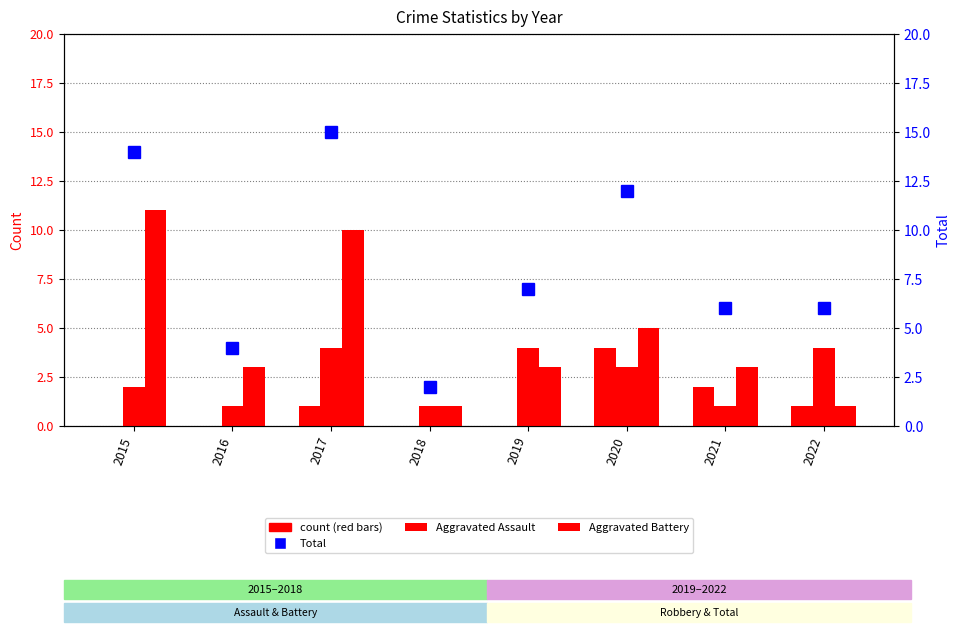

What is the spread (max minus min) of values at 2018?

2